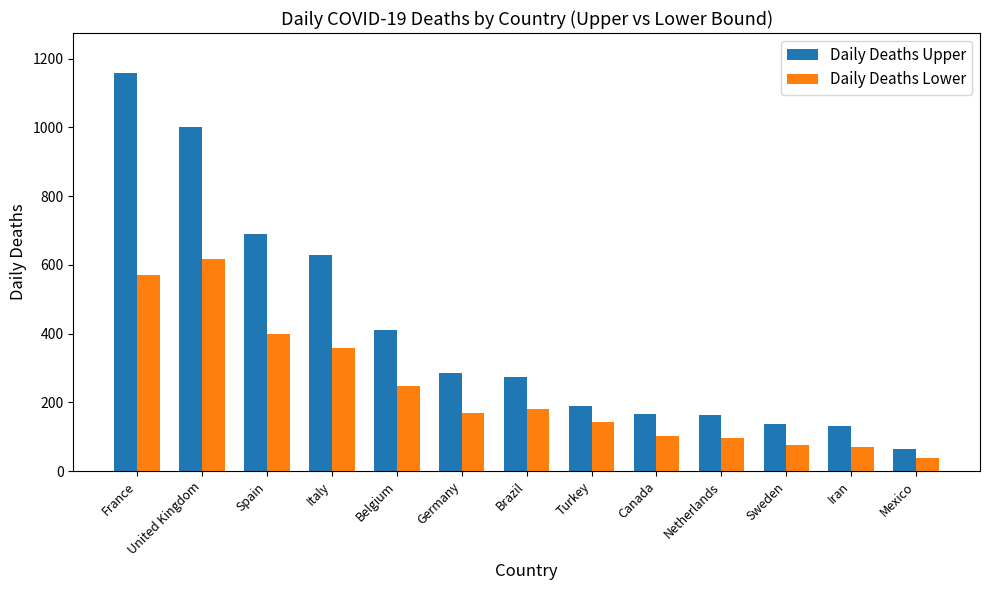

What is the difference between the second highest and second lowest values in the Daily Deaths Upper series?

870